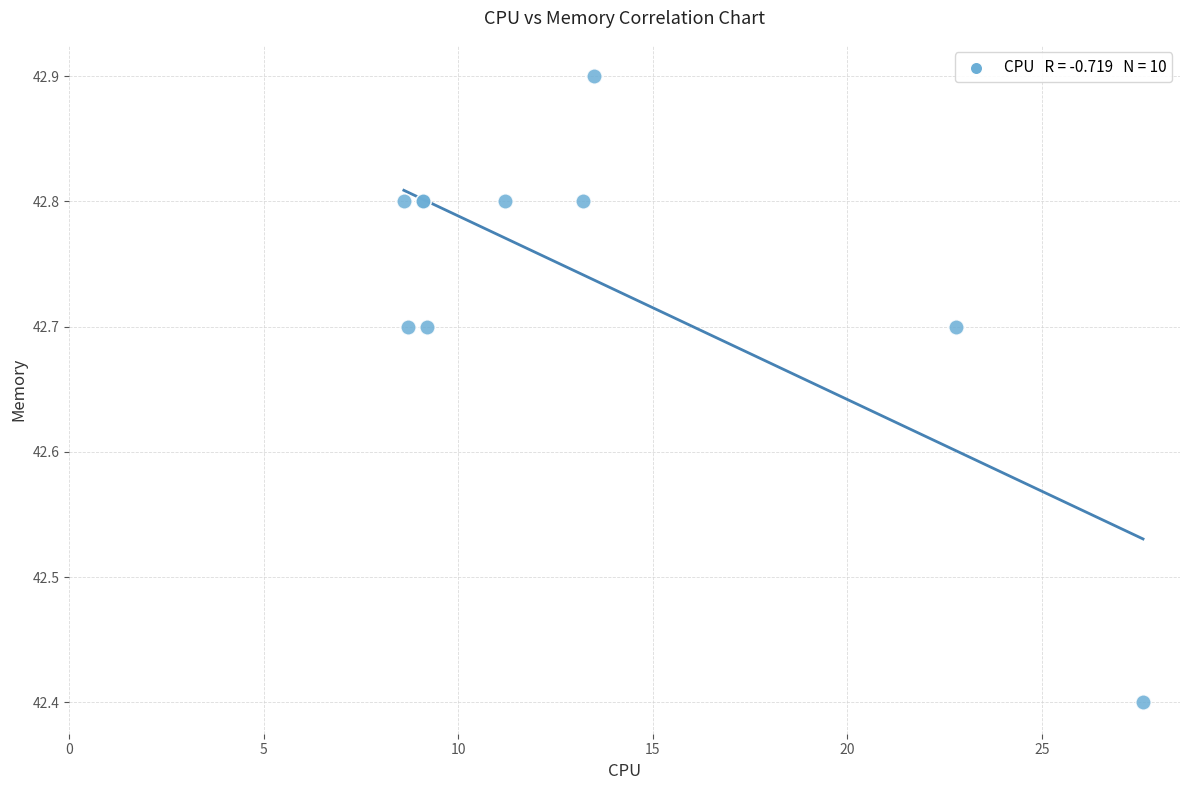

What Y value in the scatter plot is closest to 42?

42.4